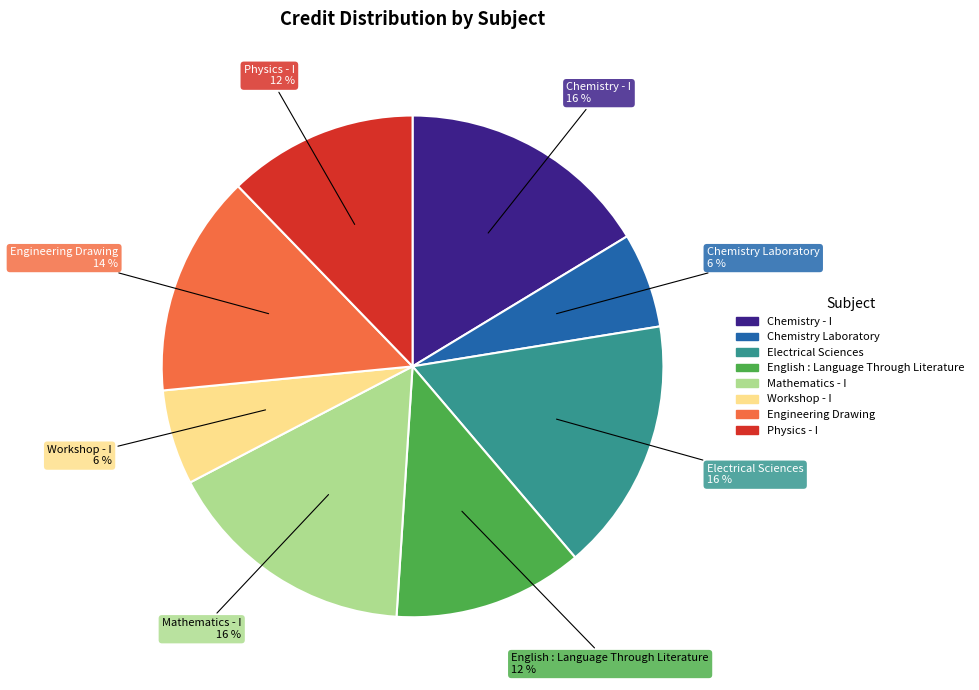

Approximately how many times larger is the value at English : Language Through Literature compared to Engineering Drawing?

0.9